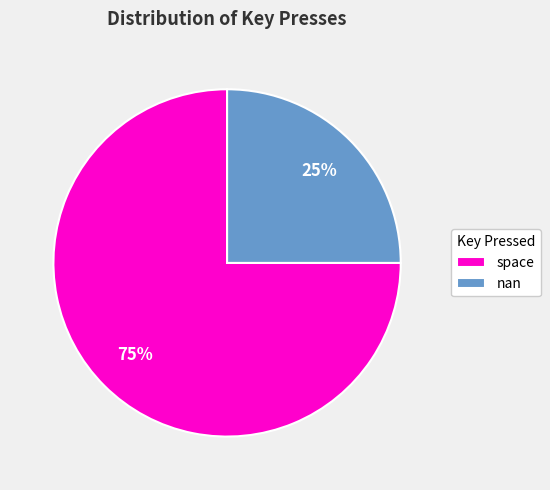

Between space and nan, which is larger?

space